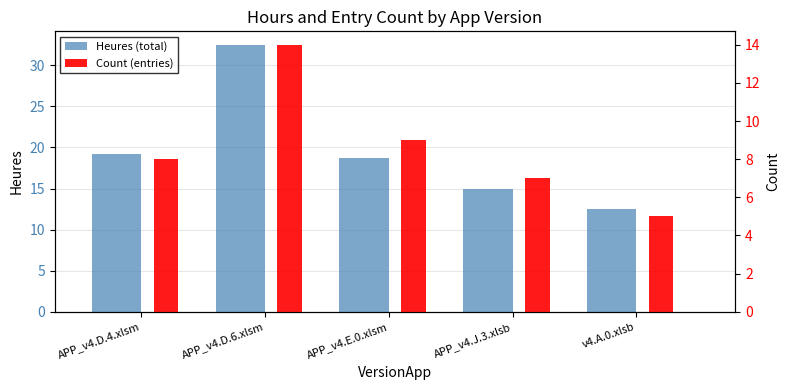

Read the Count (entries) value at v4.A.0.xlsb.

5.0